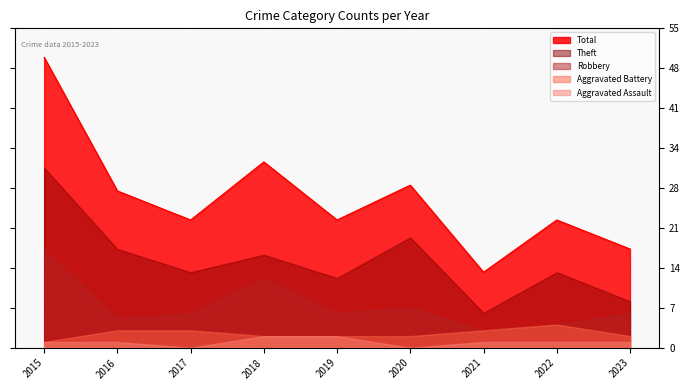

Which series has the largest total across all categories?

Total